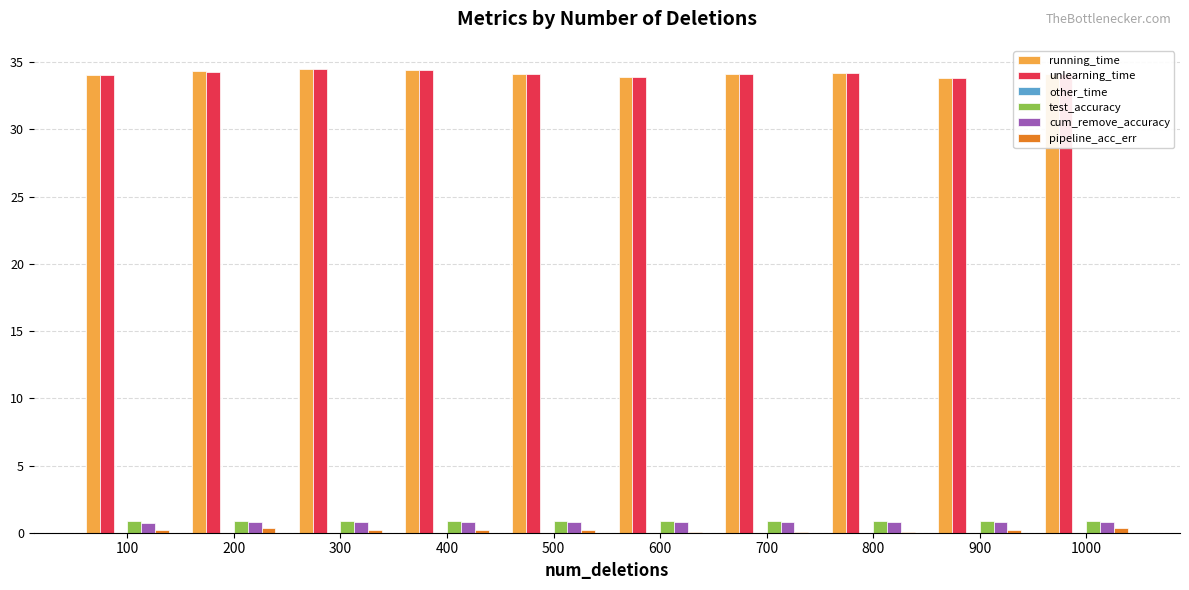

Is it true that running_time equals 34.5 at 300?

True